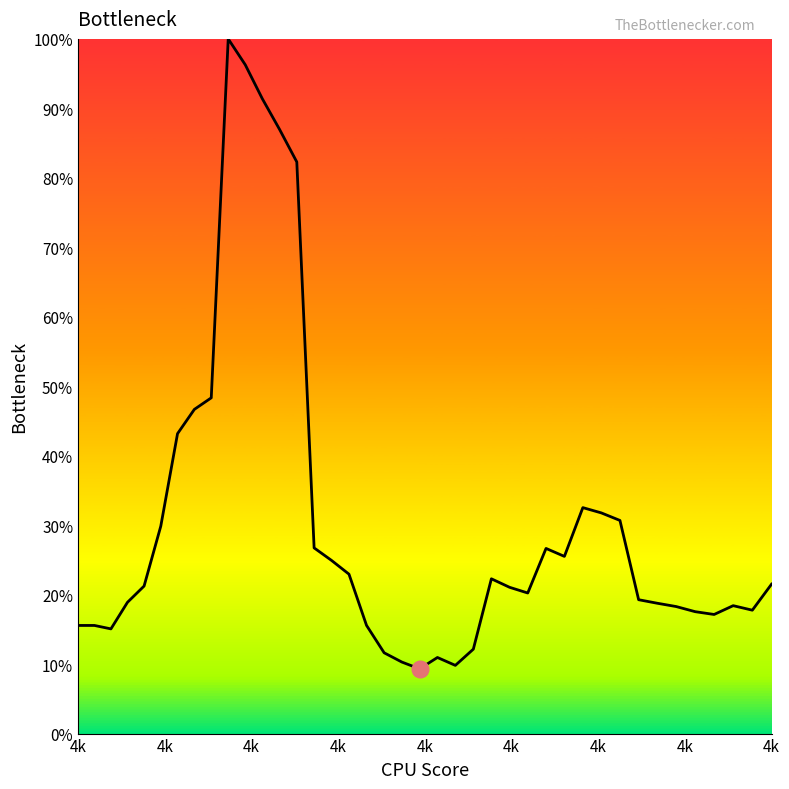

Does the chart have visible grid lines?

No